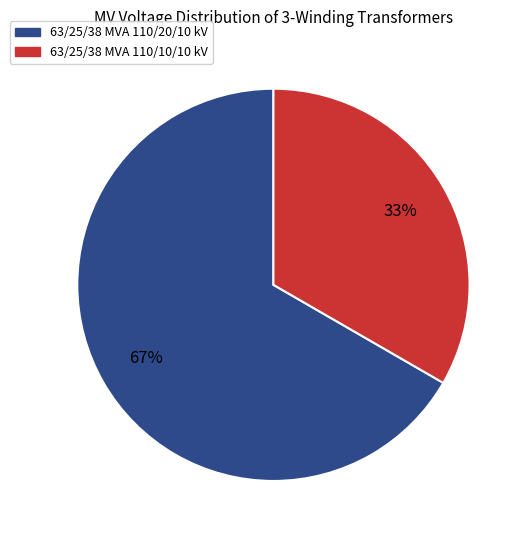

What percentage is the 63/25/38 MVA 110/20/10 kV slice, to the nearest percent?

67%